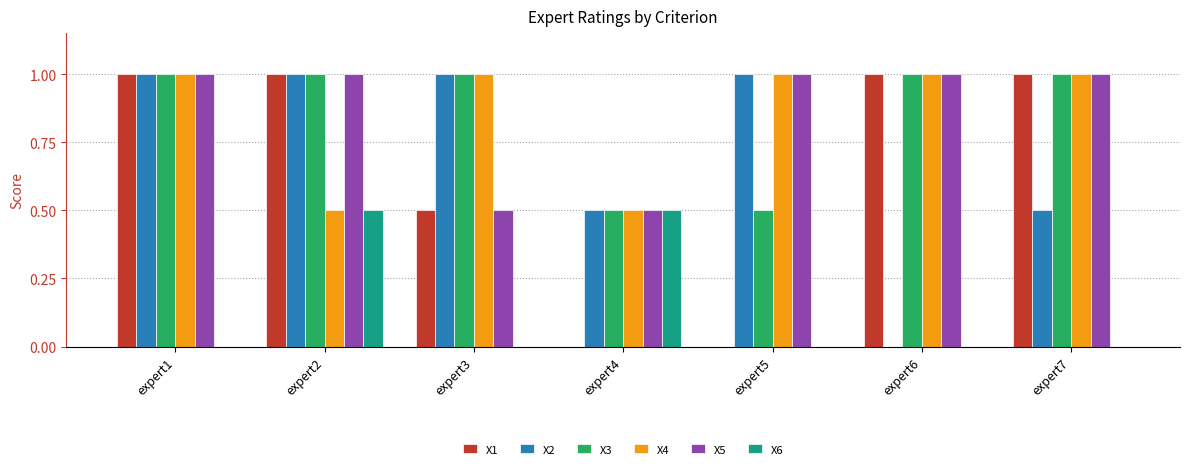

How many data points does each series have?

7